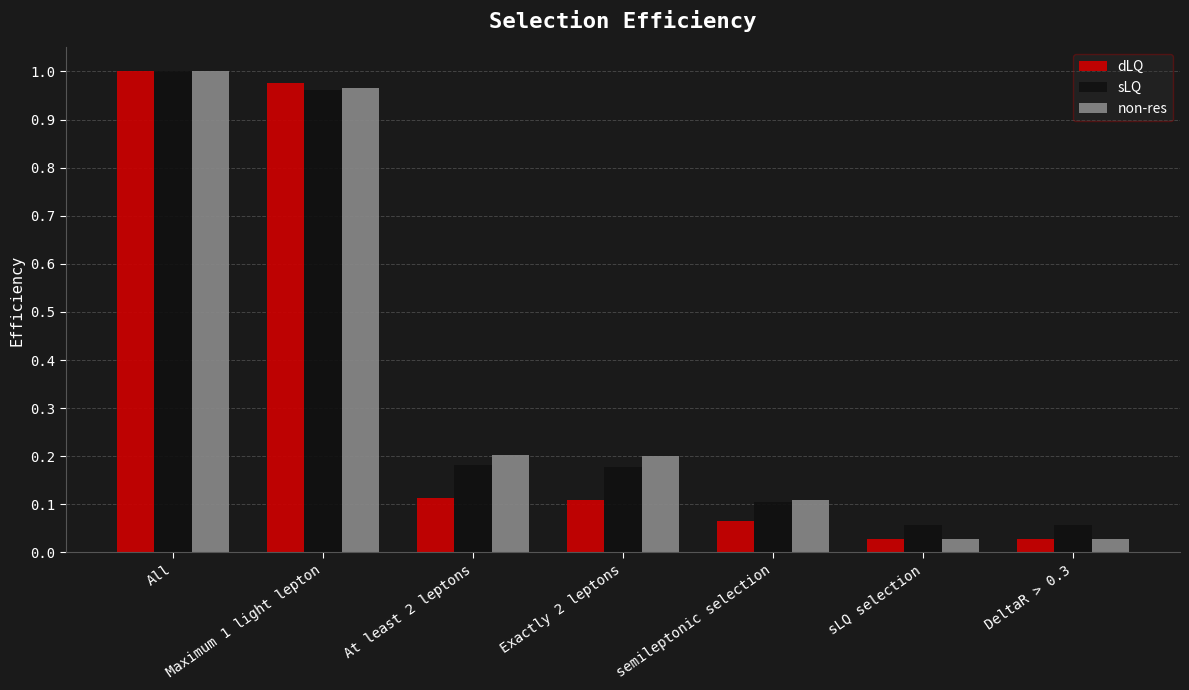

What is the difference between the second highest and minimum values in the sLQ series?

0.9